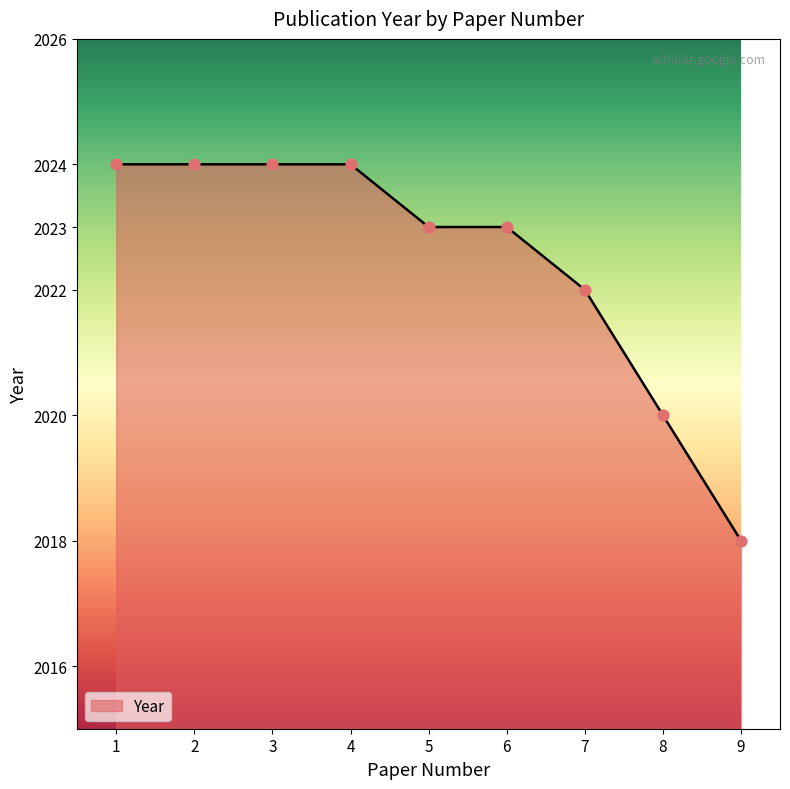

What is the ratio of the value at 5 to the value at 6?

1.0